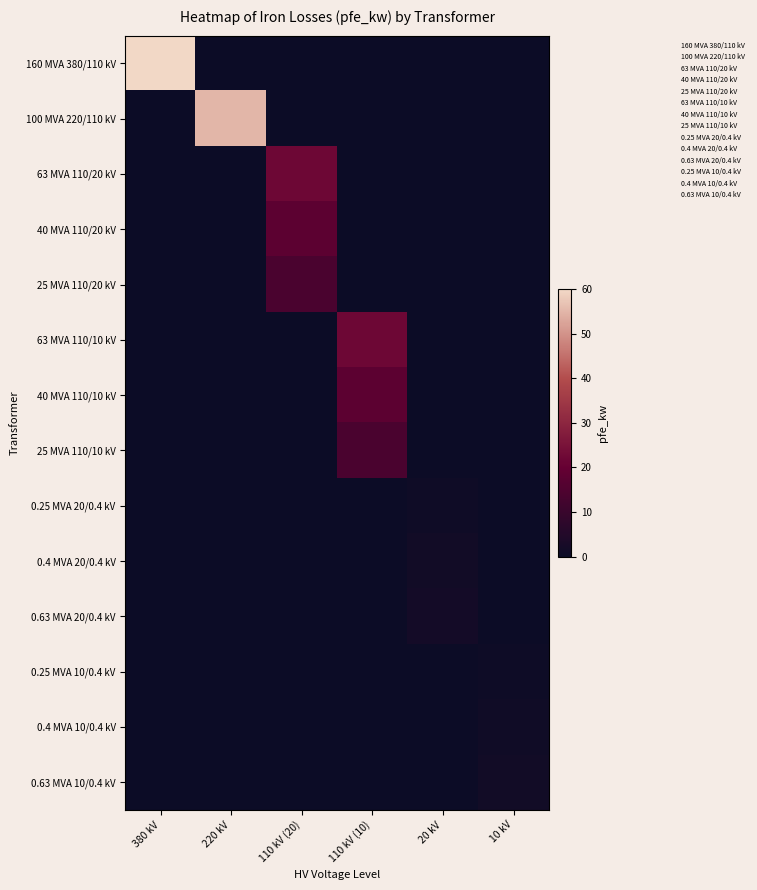

At 110 kV (20), list the series in order from largest to smallest.

63 MVA 110/20 kV, 40 MVA 110/20 kV, 25 MVA 110/20 kV, 160 MVA 380/110 kV, 100 MVA 220/110 kV, 63 MVA 110/10 kV, 40 MVA 110/10 kV, 25 MVA 110/10 kV, 0.25 MVA 20/0.4 kV, 0.4 MVA 20/0.4 kV, 0.63 MVA 20/0.4 kV, 0.25 MVA 10/0.4 kV, 0.4 MVA 10/0.4 kV, 0.63 MVA 10/0.4 kV